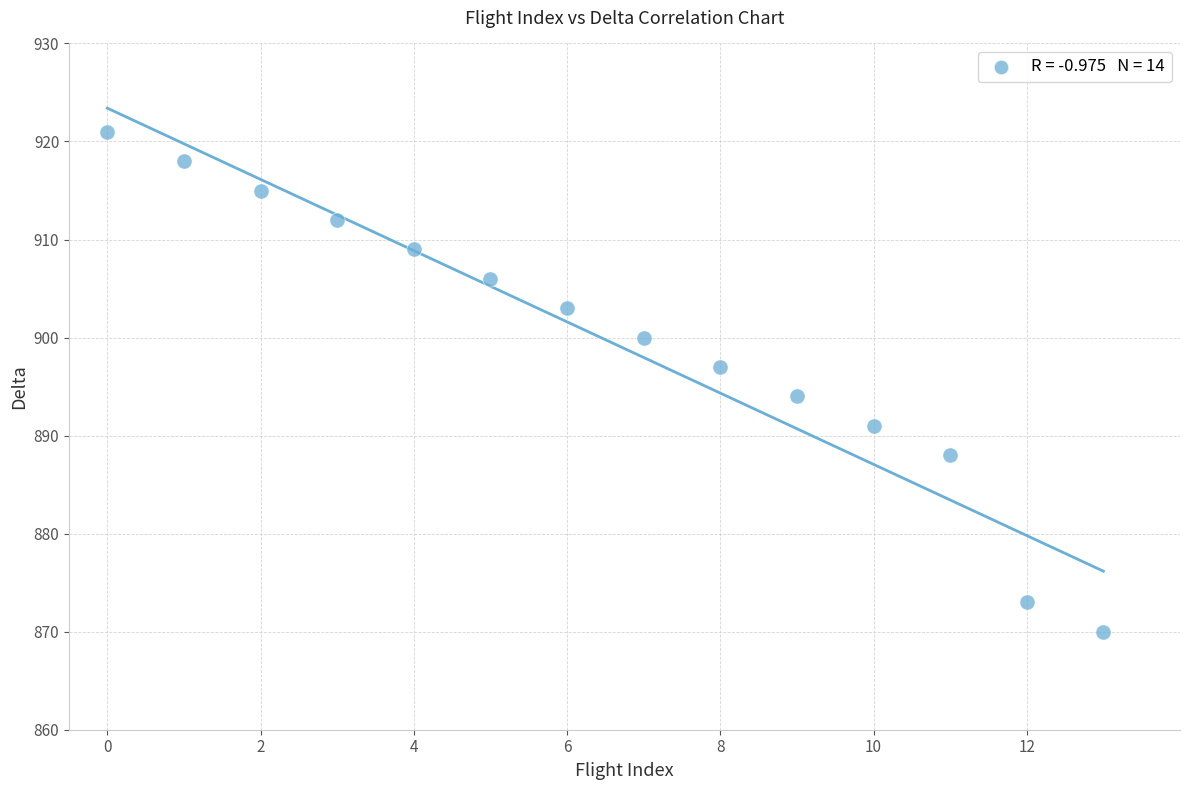

What is the range of Y values (max minus min)?

51